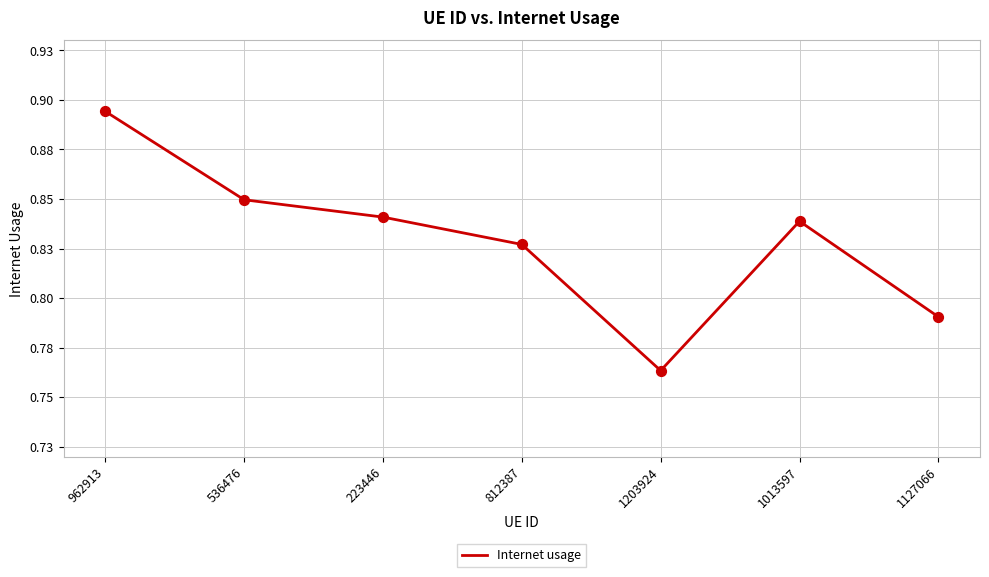

Between 812387 and 223446, which is larger?

223446